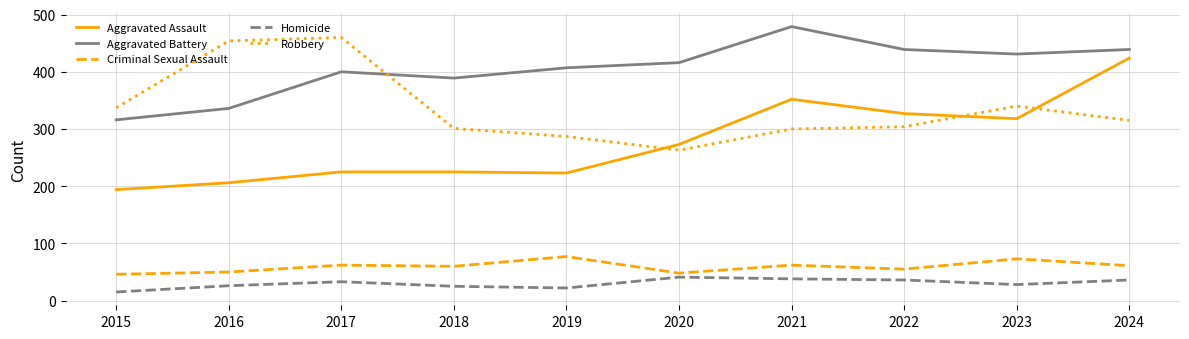

What is the sum of all Aggravated Assault values?

2767